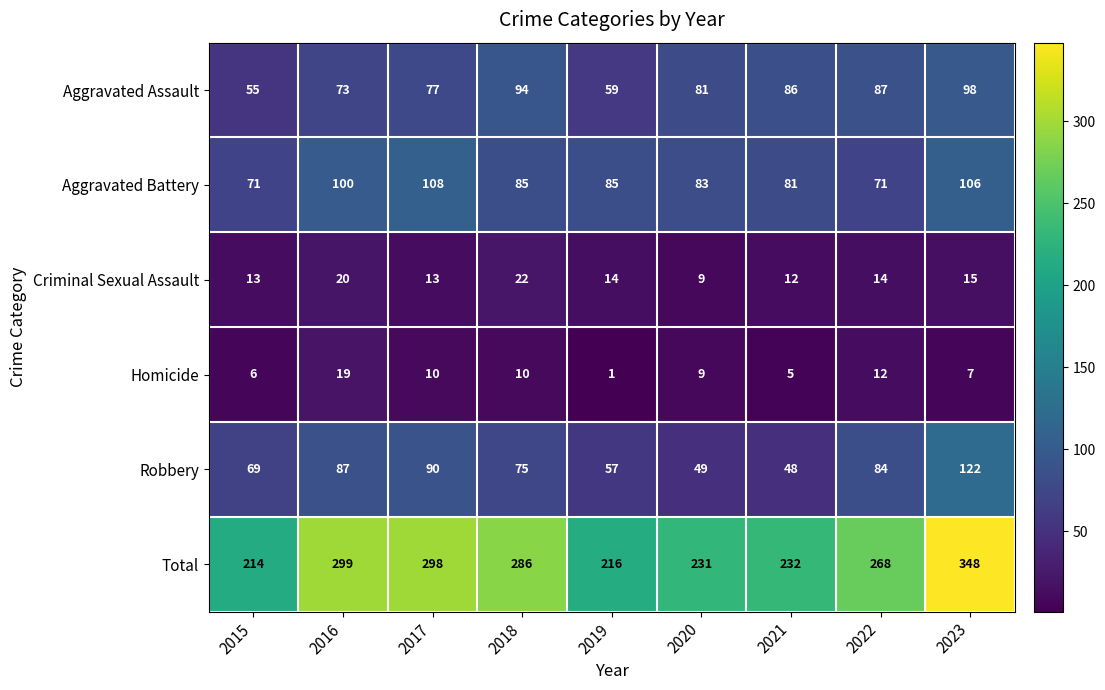

Rank the series by their maximum value, from lowest to highest.

Homicide, Criminal Sexual Assault, Aggravated Assault, Aggravated Battery, Robbery, Total